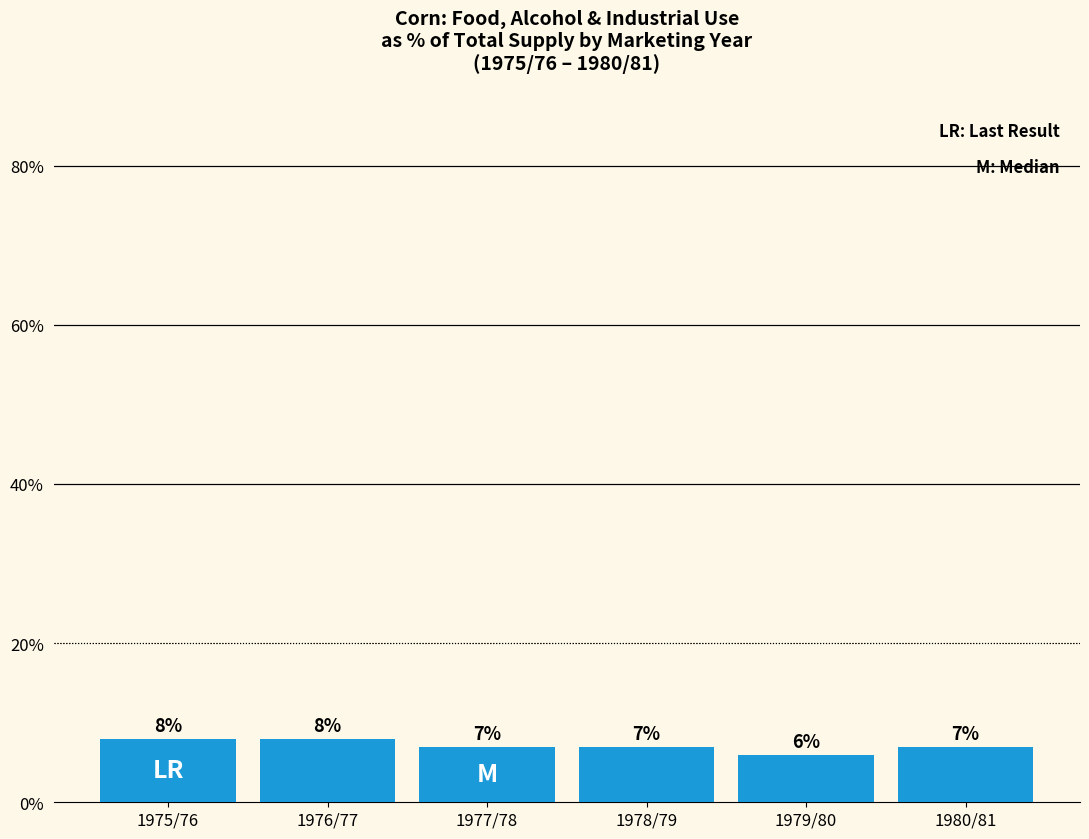

The chart shows a value of 1 at 1979/80. True or false?

False